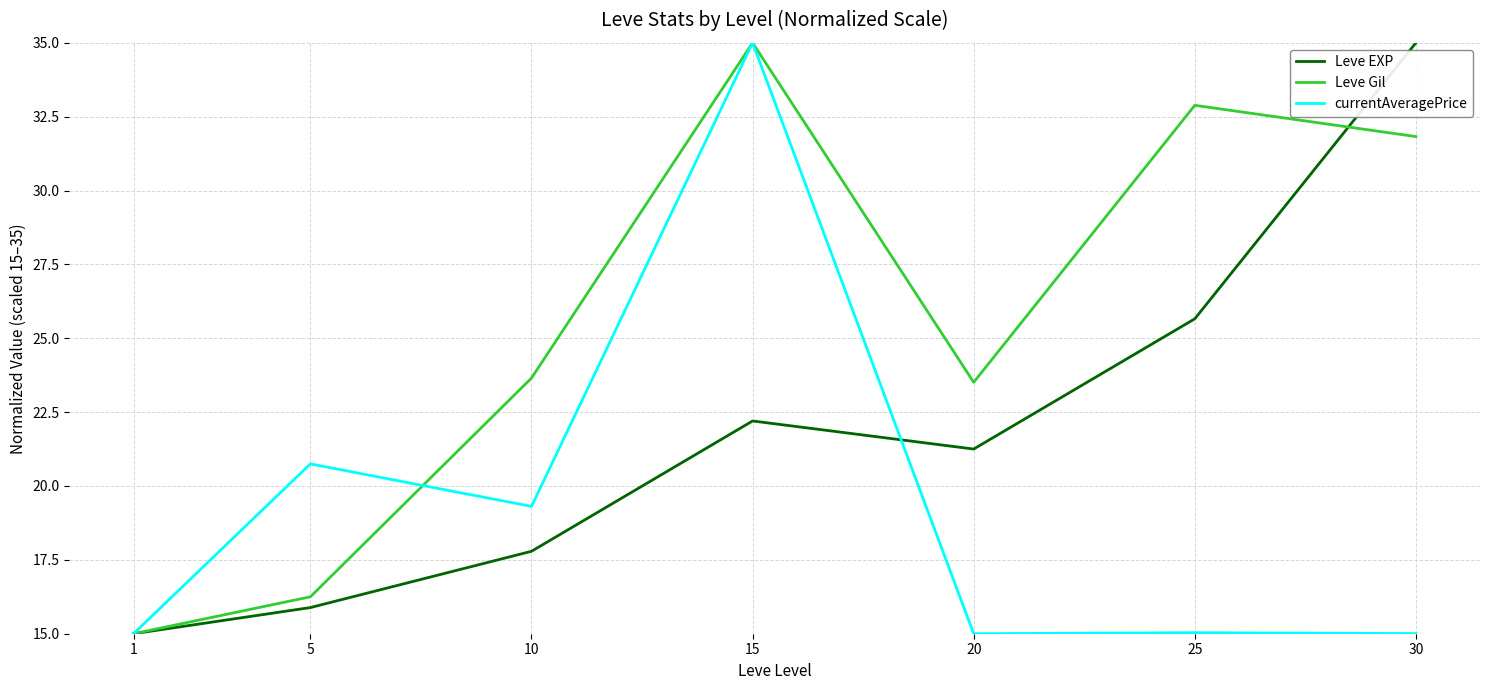

How many lines are shown in the chart?

3